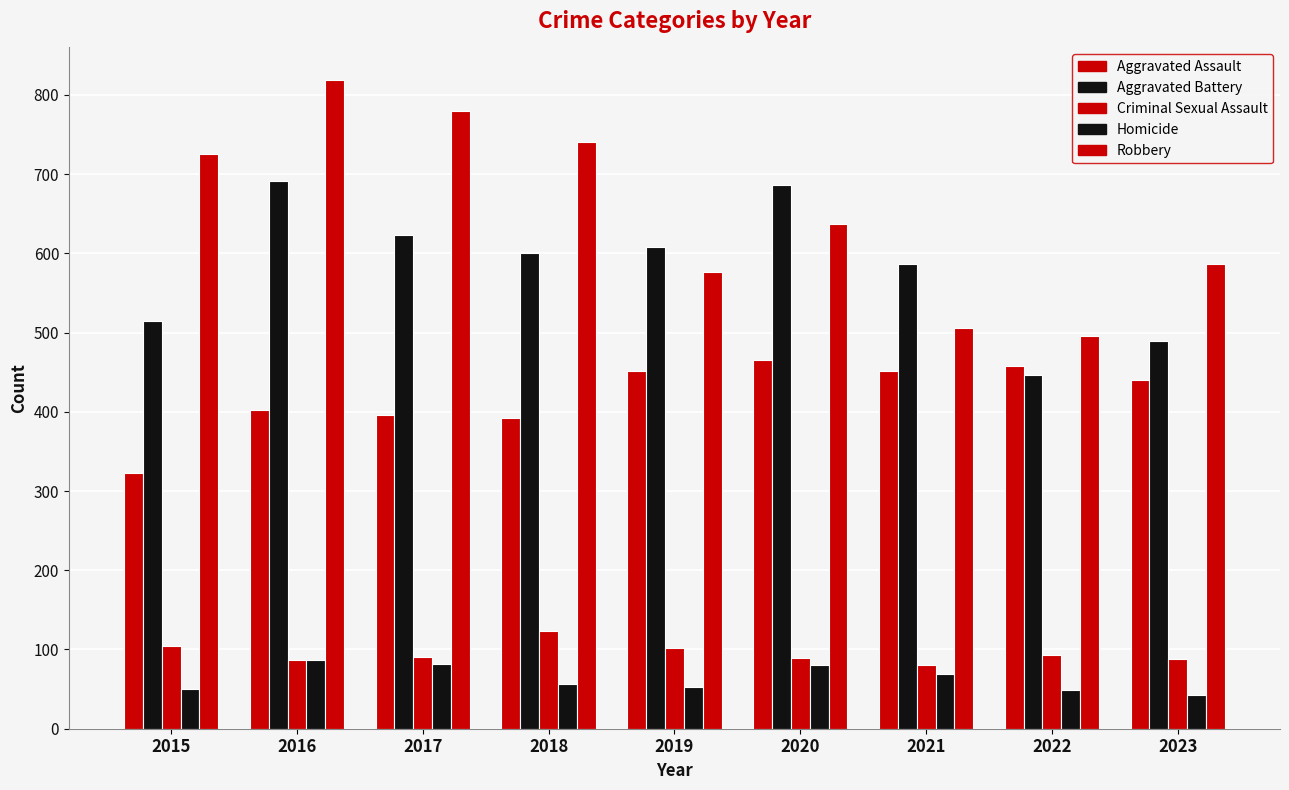

What is the value of the Homicide bar at the 1st from the left?

50